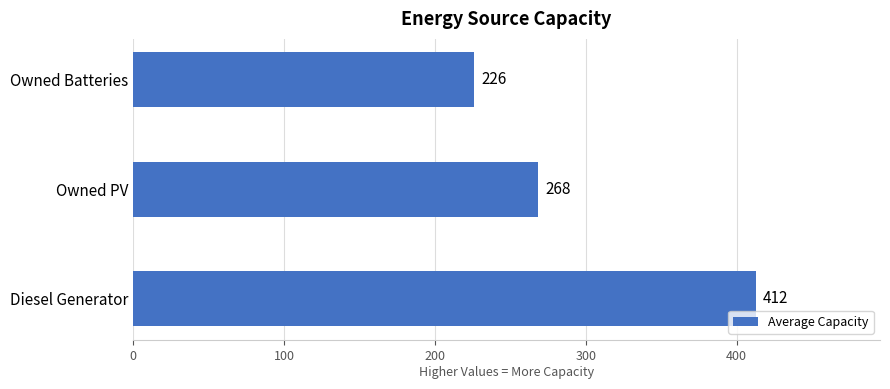

Between Owned Batteries and Diesel Generator, which is larger?

Diesel Generator